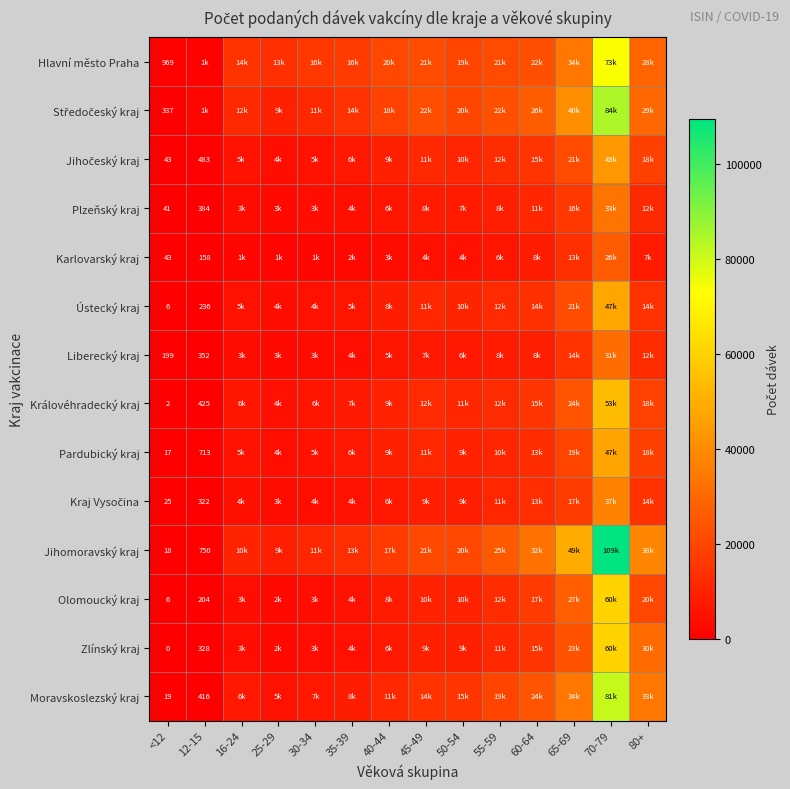

True or false: Karlovarský kraj has a value of 43 at <12.

True